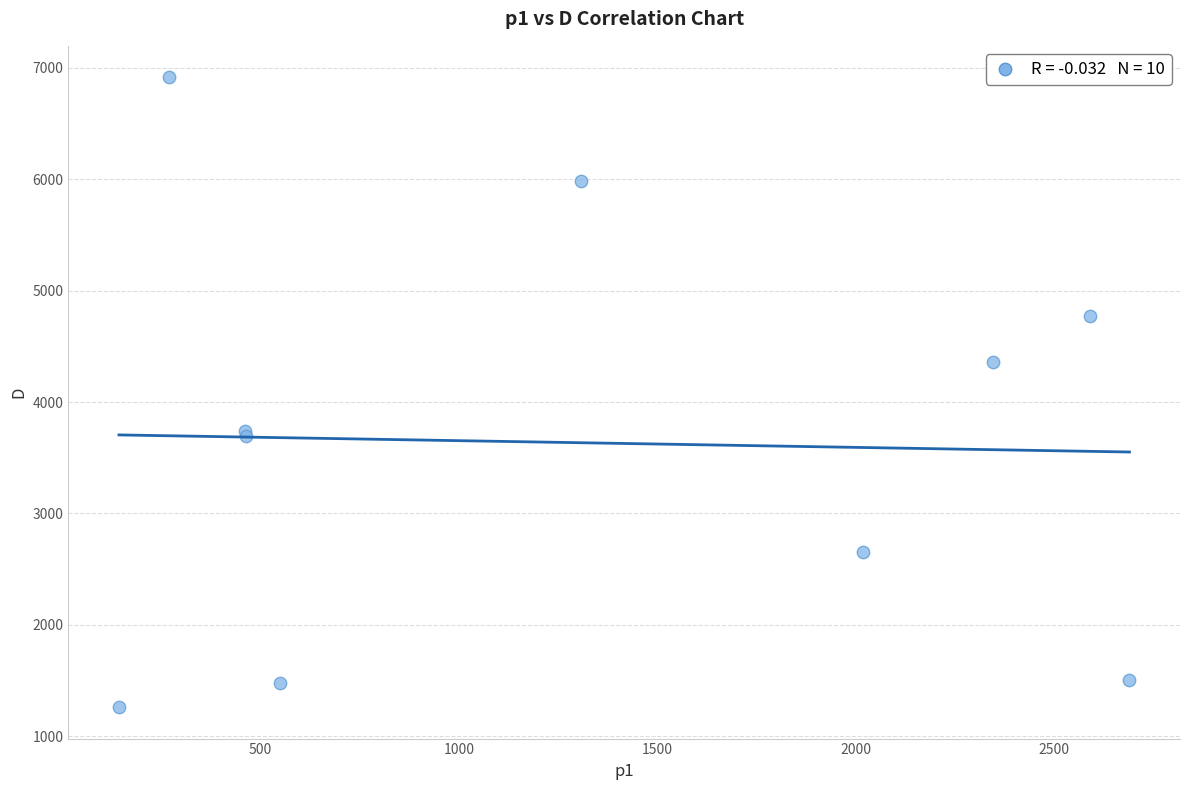

What Y value in the scatter plot is closest to 4088?

4358.4